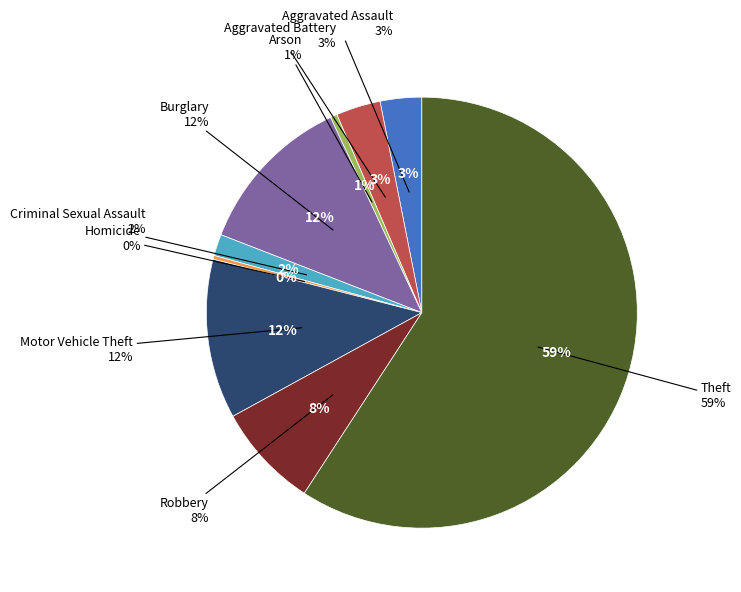

To the nearest percent, what is the average slice percentage?

11%